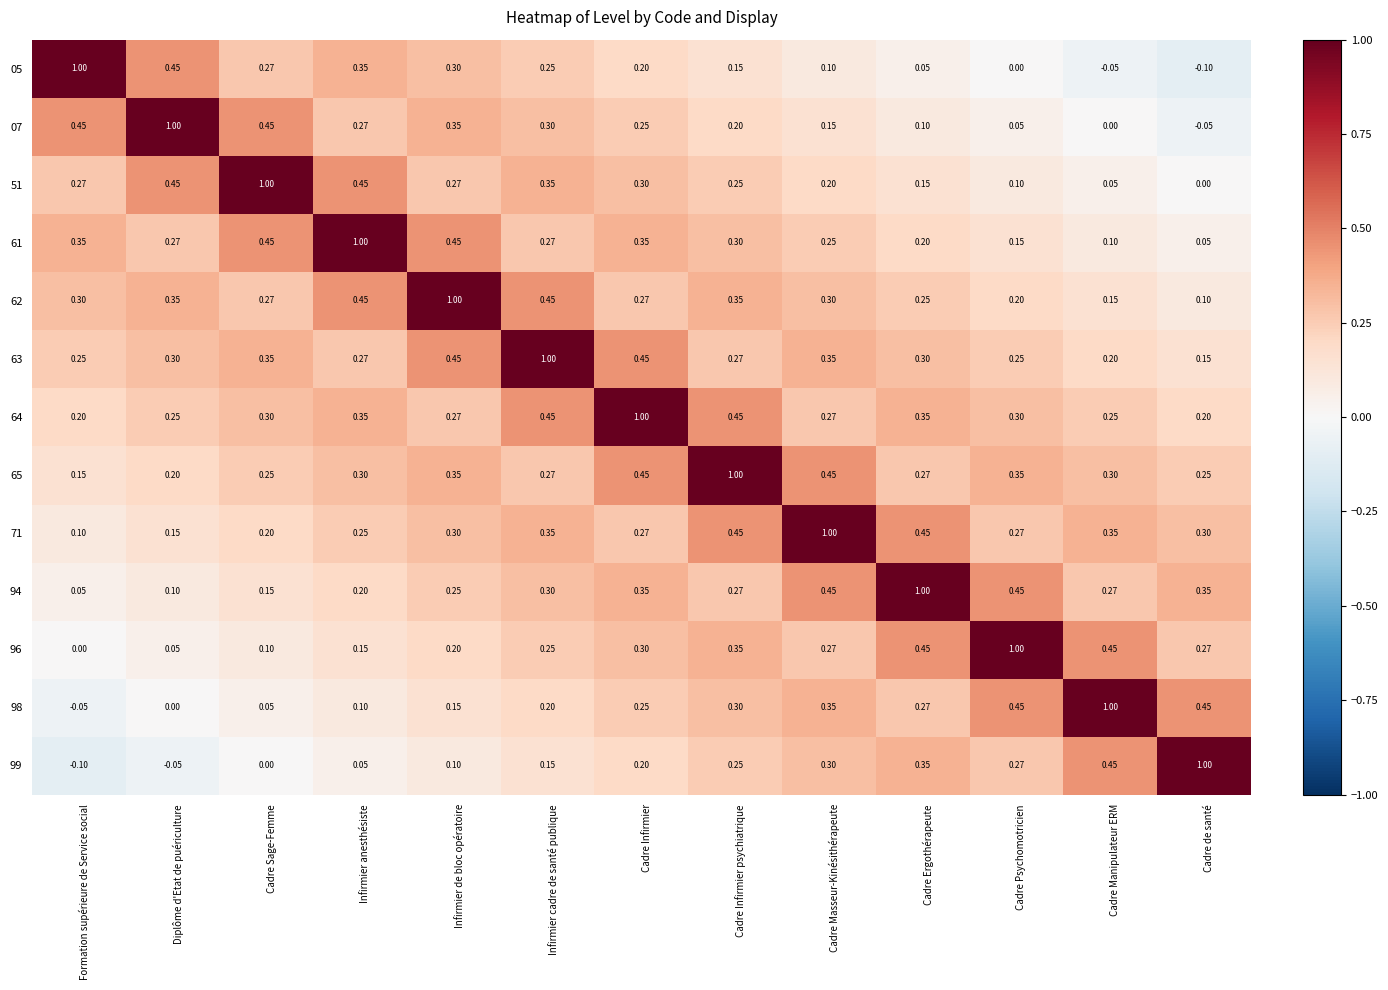

Which series has the largest total across all categories?

64